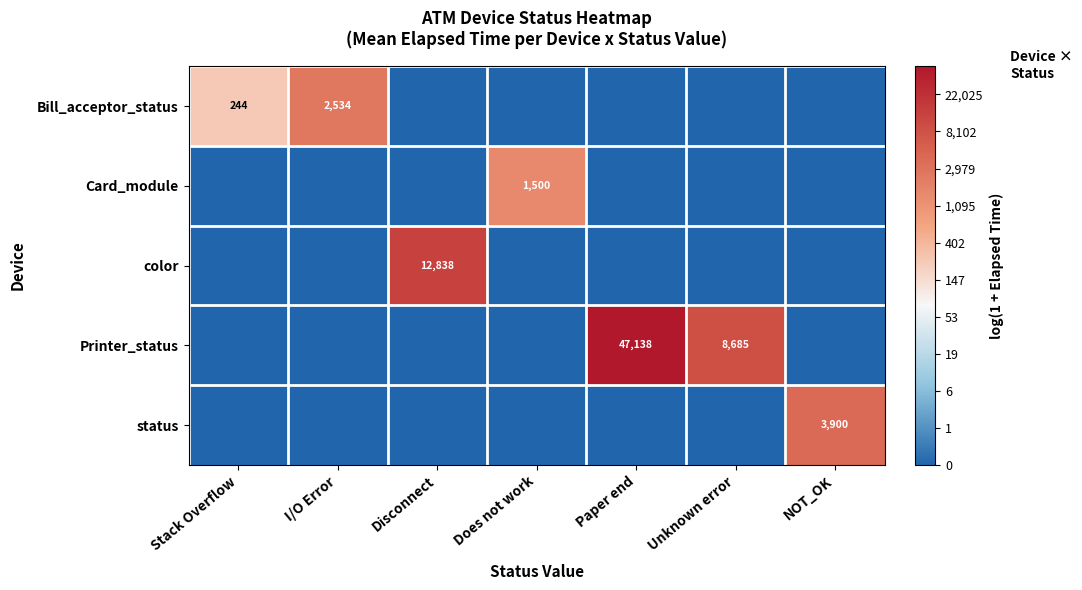

The value of color at Disconnect is 12838. True or false?

True